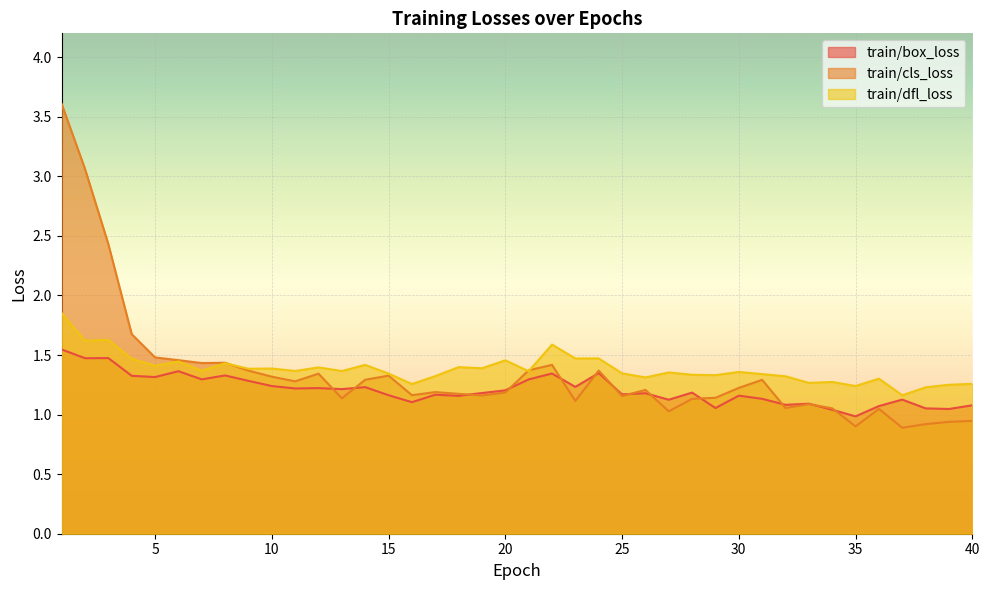

Is it true that train/cls_loss equals 2.6 at 4?

False